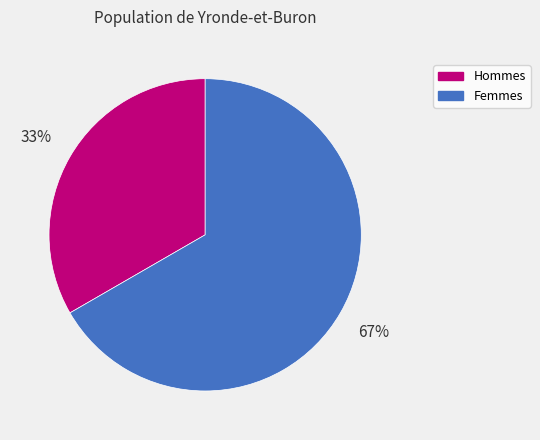

Which slice is the smallest?

Hommes